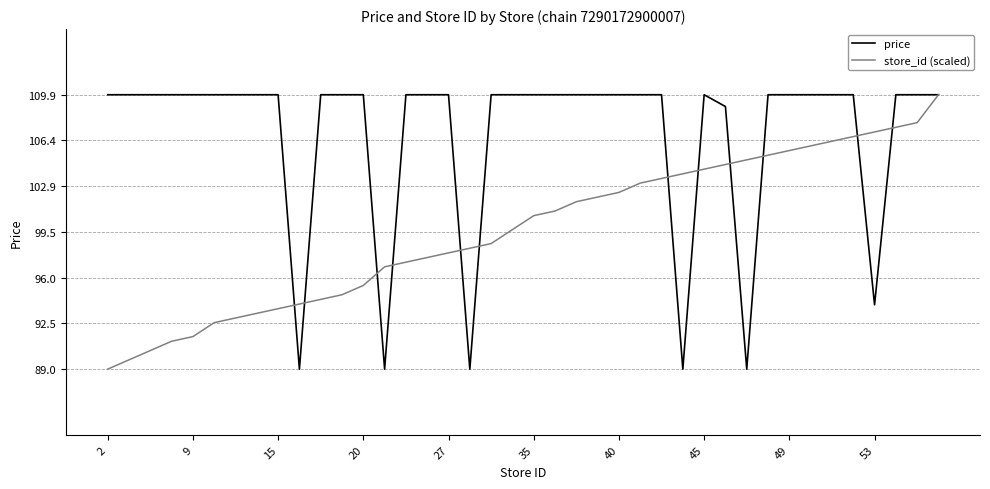

What is the lowest value of the price series?

89.0